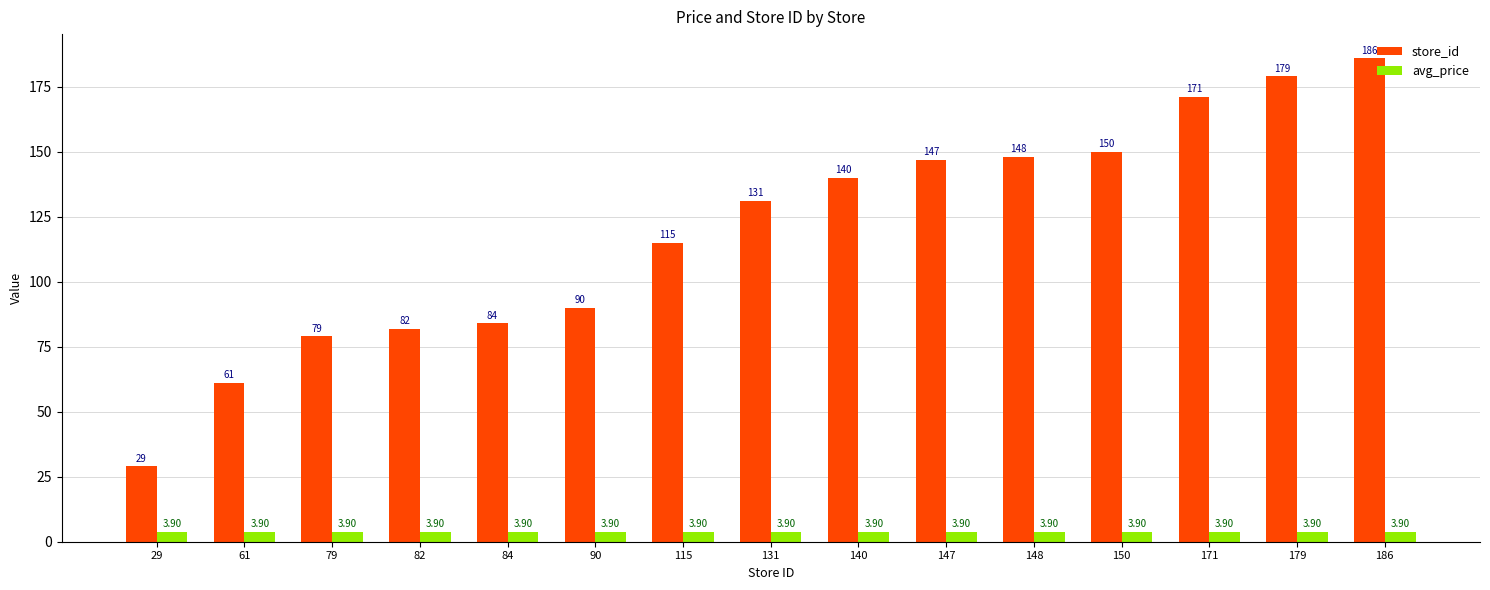

Reading left to right, list all the values displayed in this chart.

store_id: 29.0	61.0	79.0	82.0	84.0	90.0	115.0	131.0	140.0	147.0	148.0	150.0	171.0	179.0	186.0
avg_price: 3.9	3.9	3.9	3.9	3.9	3.9	3.9	3.9	3.9	3.9	3.9	3.9	3.9	3.9	3.9